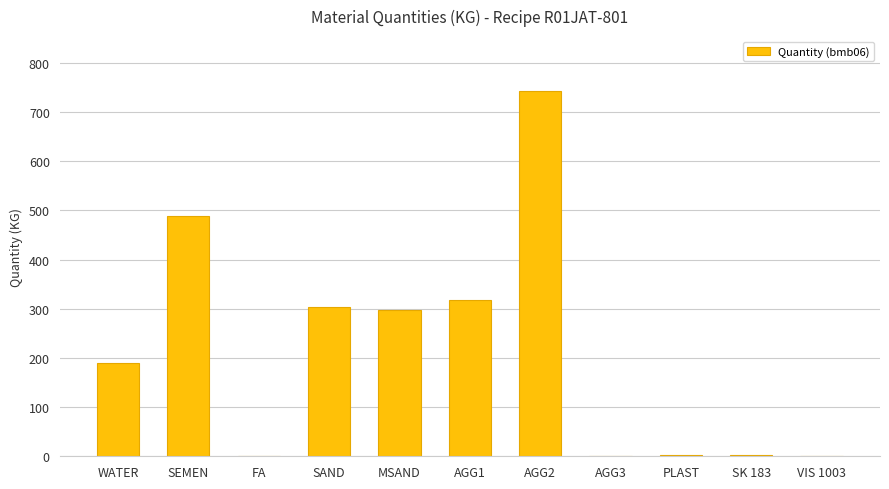

What is the approximate value at SK 183?

2.9